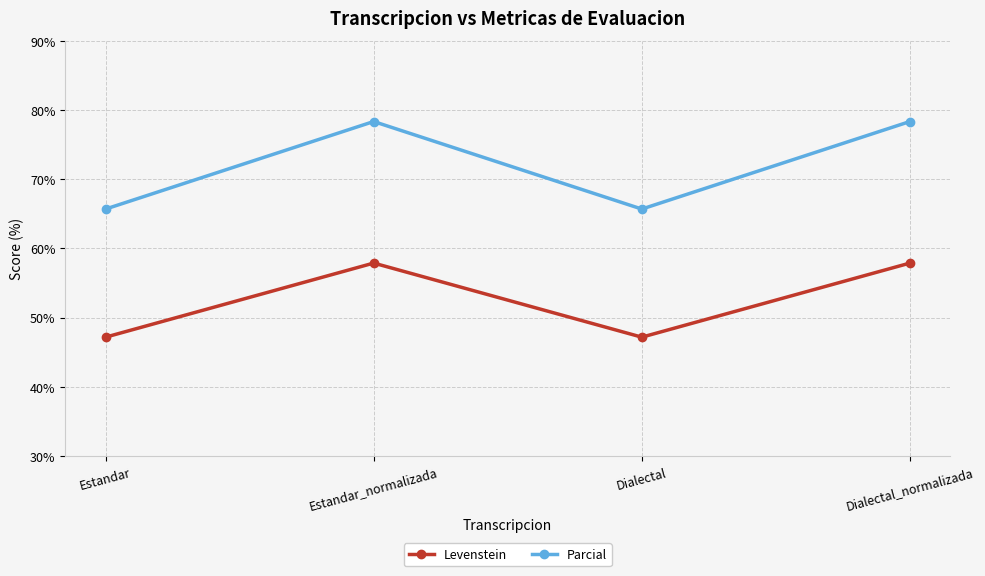

At which category does Levenstein reach its first local peak?

Estandar_normalizada